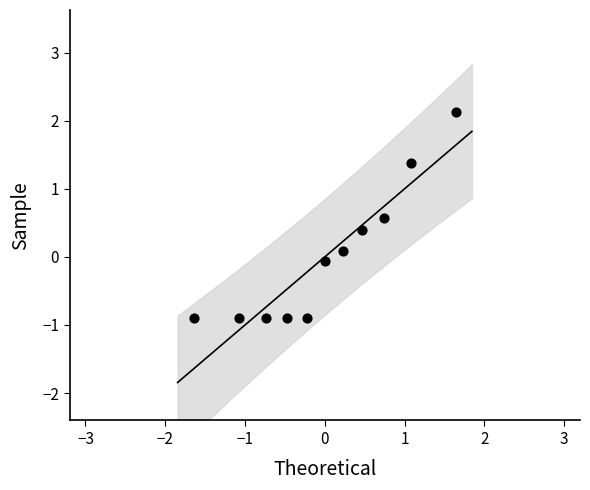

What is the range of Y values (max minus min)?

3.0